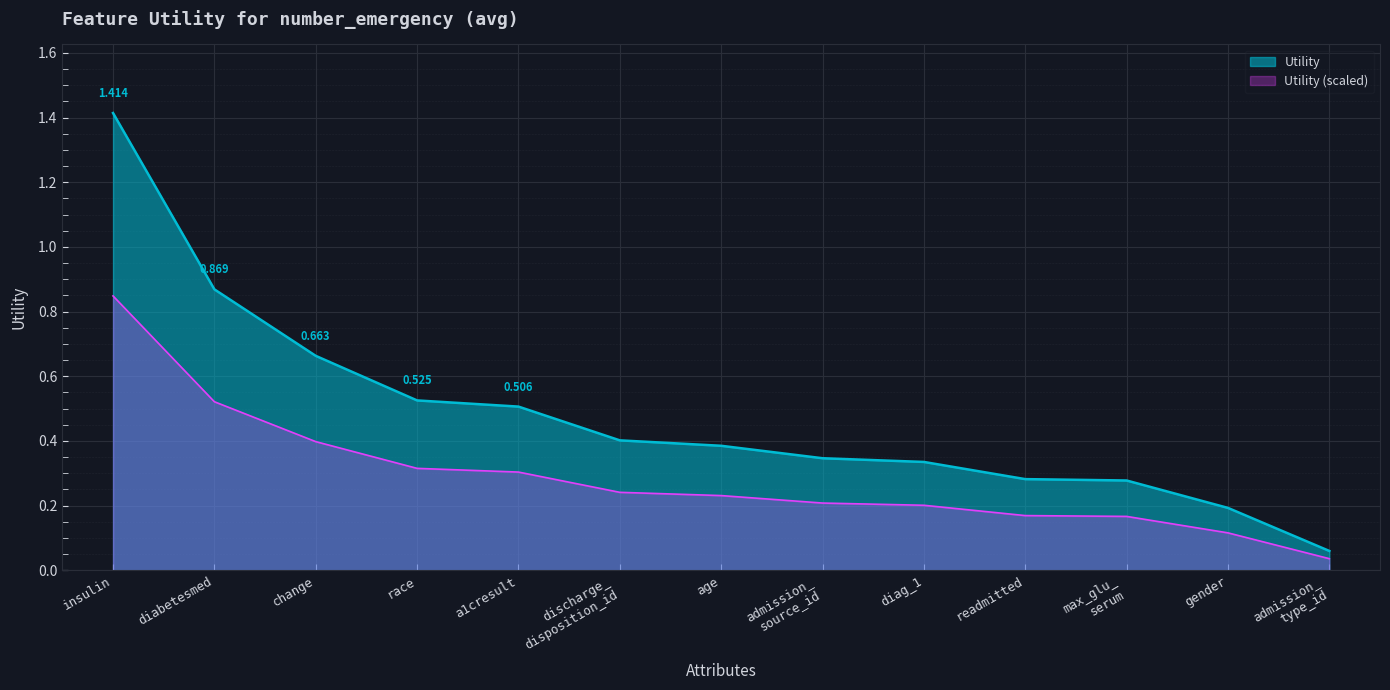

What position from the right is gender?

2